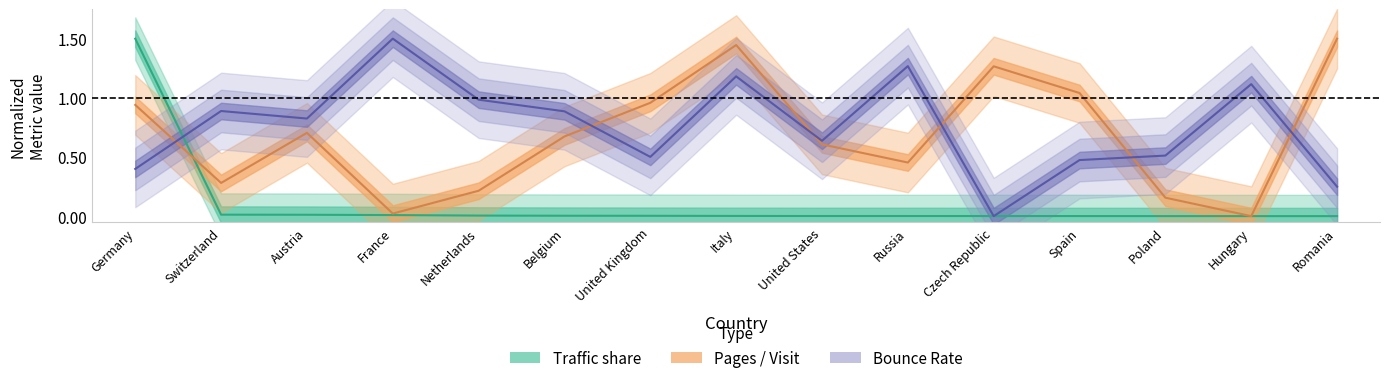

List the labels in order of Bounce Rate value, smallest first.

Czech Republic, Romania, Germany, Spain, United Kingdom, Poland, United States, Austria, Belgium, Switzerland, Netherlands, Hungary, Italy, Russia, France